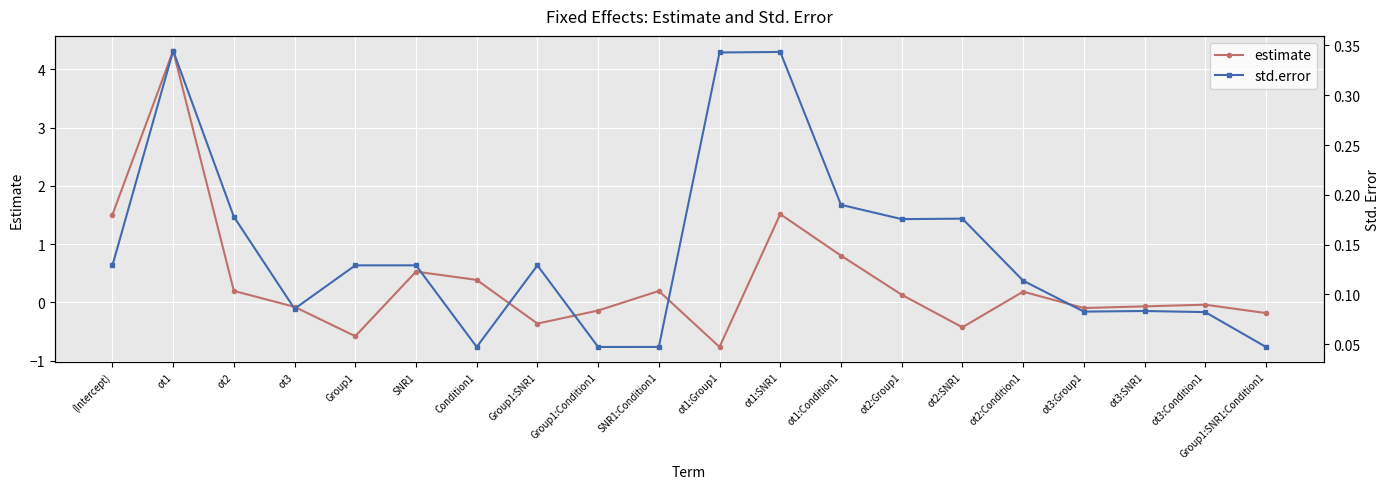

What is the difference between the estimate values at ot1 and ot3:SNR1?

4.4